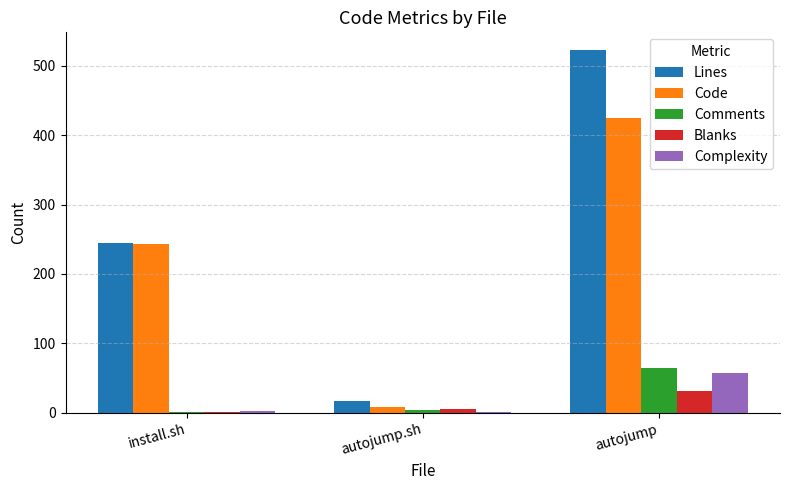

The Code series shows 425 at autojump. True or false?

True